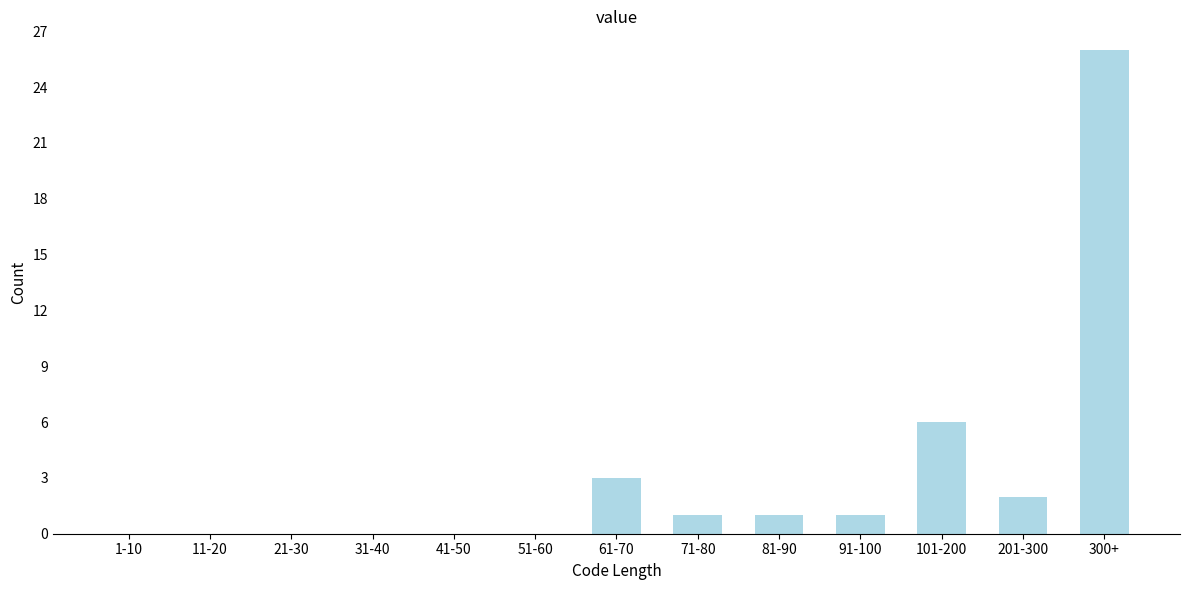

Reading left to right, what are all the values shown in this chart?

1-10=0	11-20=0	21-30=0	31-40=0	41-50=0	51-60=0	61-70=3	71-80=1	81-90=1	91-100=1	101-200=6	201-300=2	300+=26